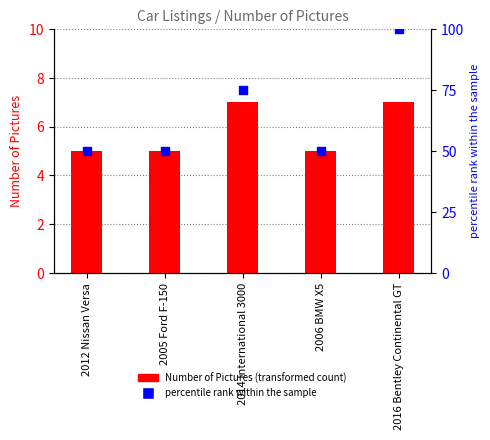

What are all the series names shown in the legend?

Number of Pictures, percentile rank within the sample